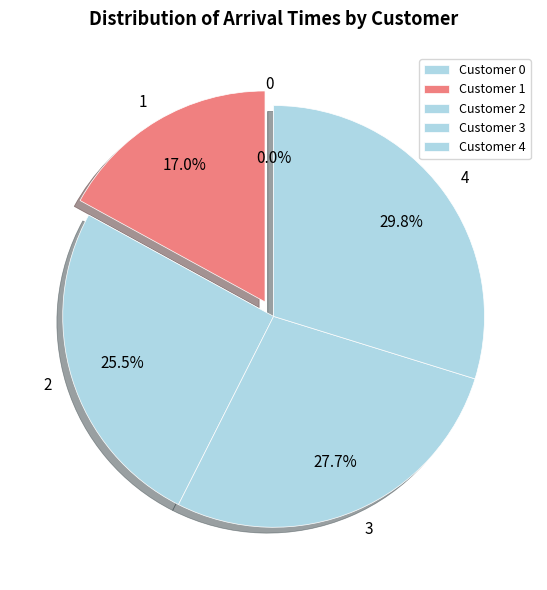

What is the largest slice in the pie chart?

4